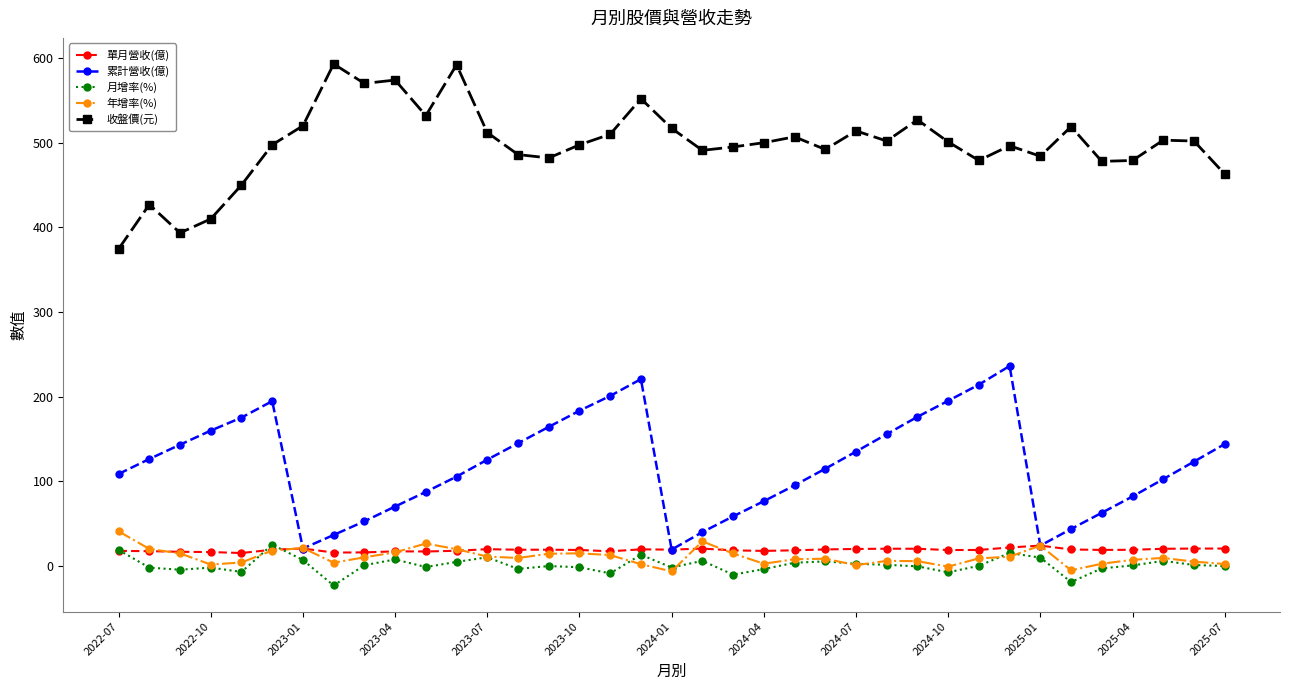

How many values in the 累計營收(億) series are below 123?

18